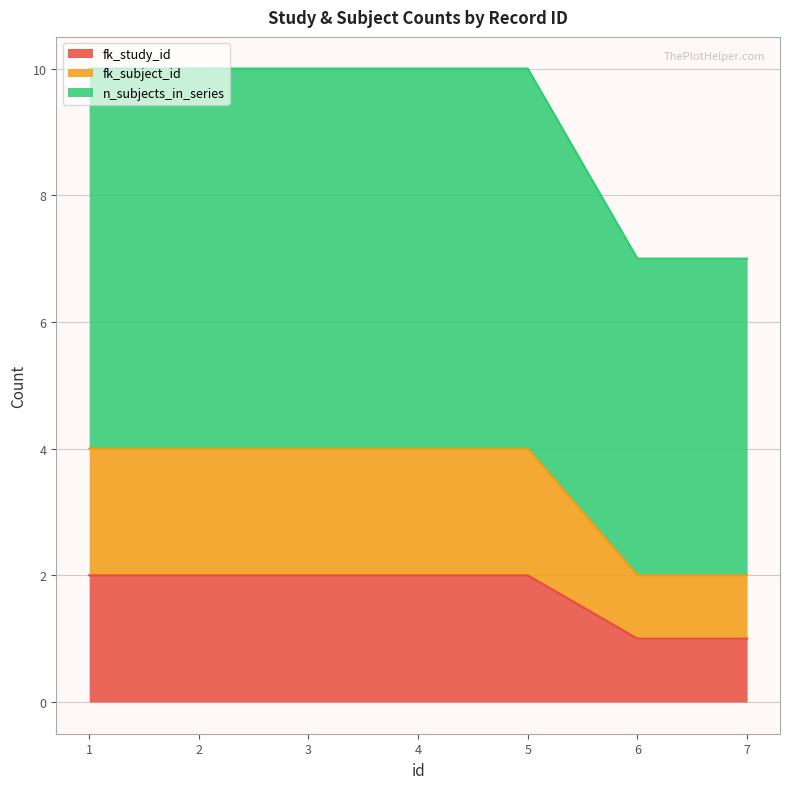

True or false: fk_study_id and fk_subject_id intersect in this chart.

False